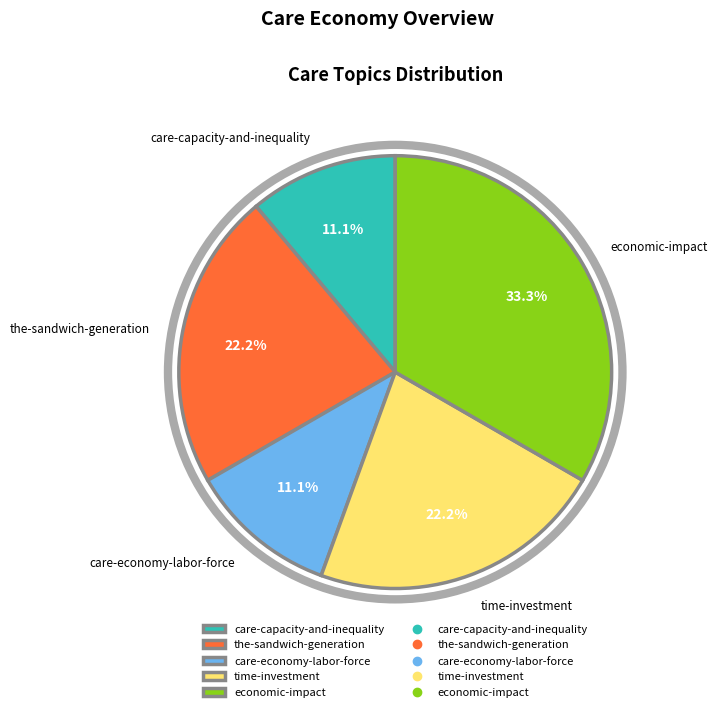

How many slices are in this pie chart?

5